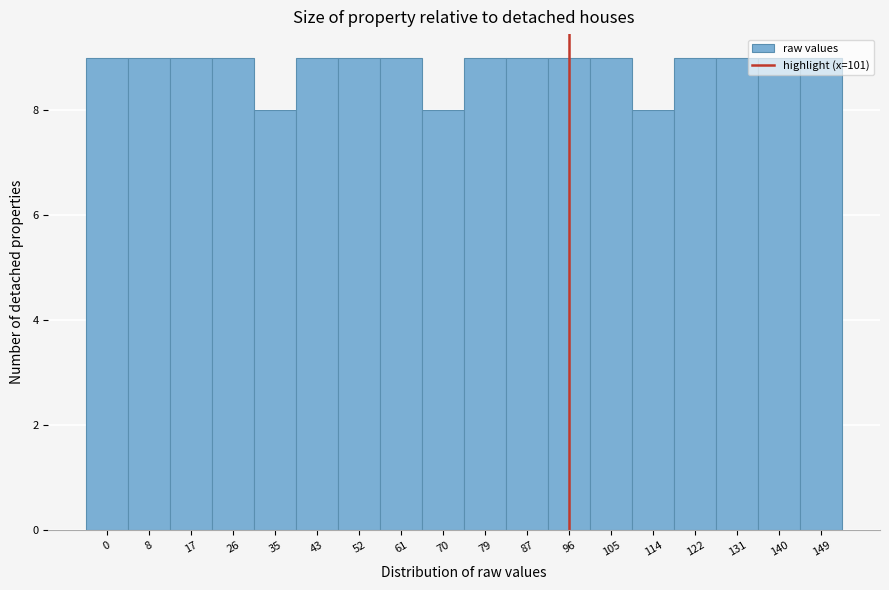

What is the sum of the values at 140 and 96?

18